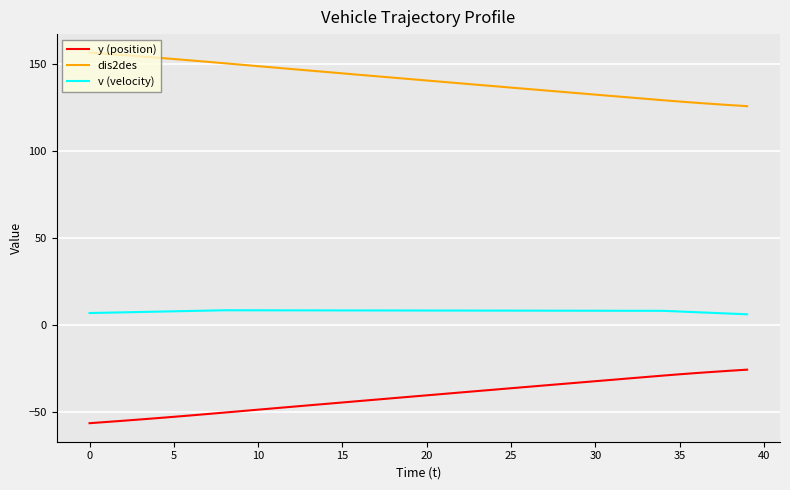

How many values in the dis2des series are below 141?

20